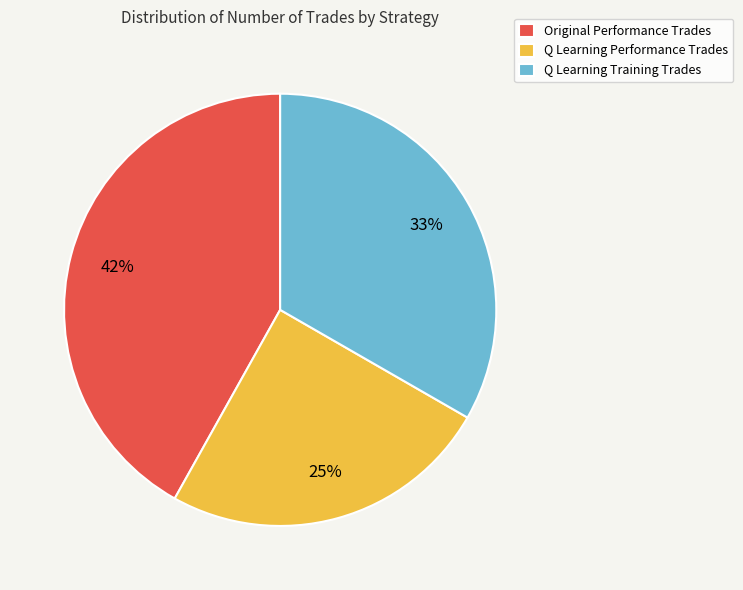

What percentage is the Q Learning Training Trades slice, to the nearest percent?

33%